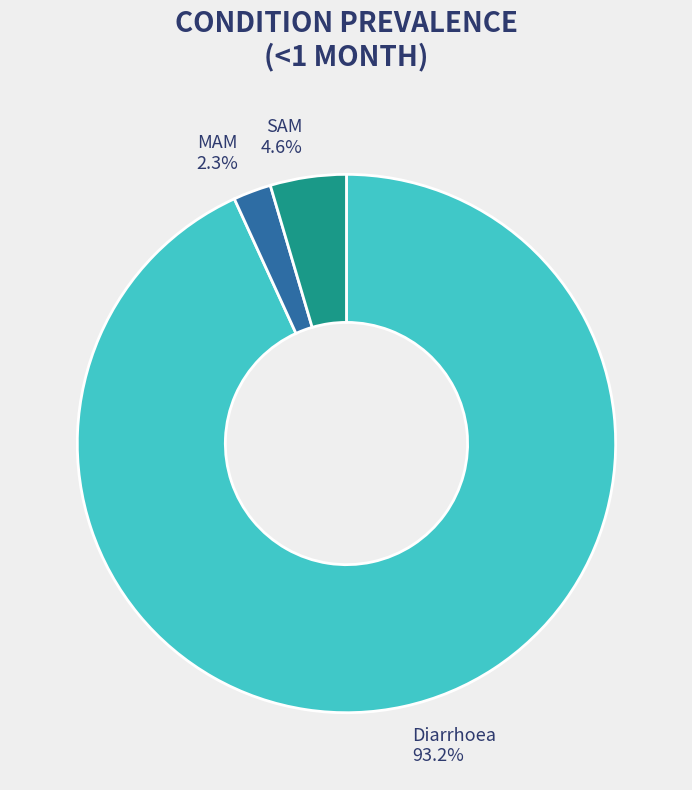

Is it true that SAM is 5% of the pie?

True